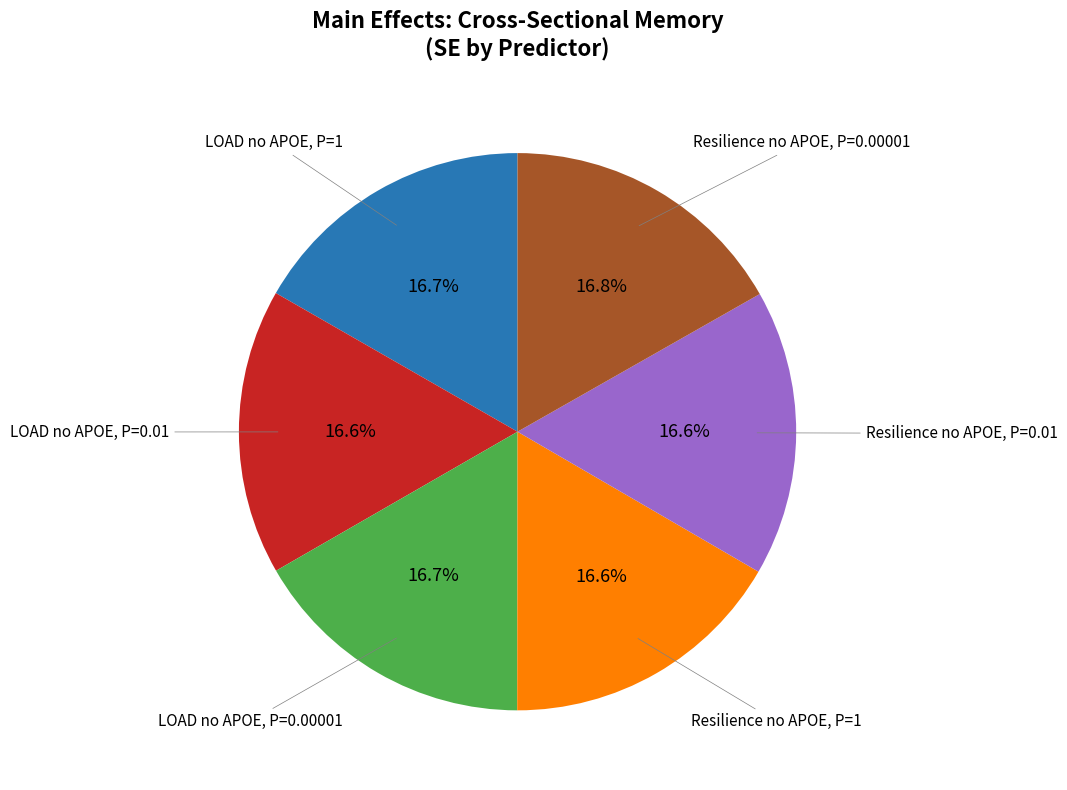

Is there a majority slice in this chart?

No